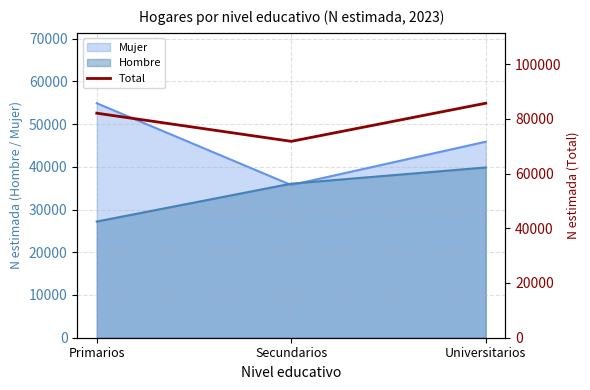

Does the chart have visible grid lines?

Yes